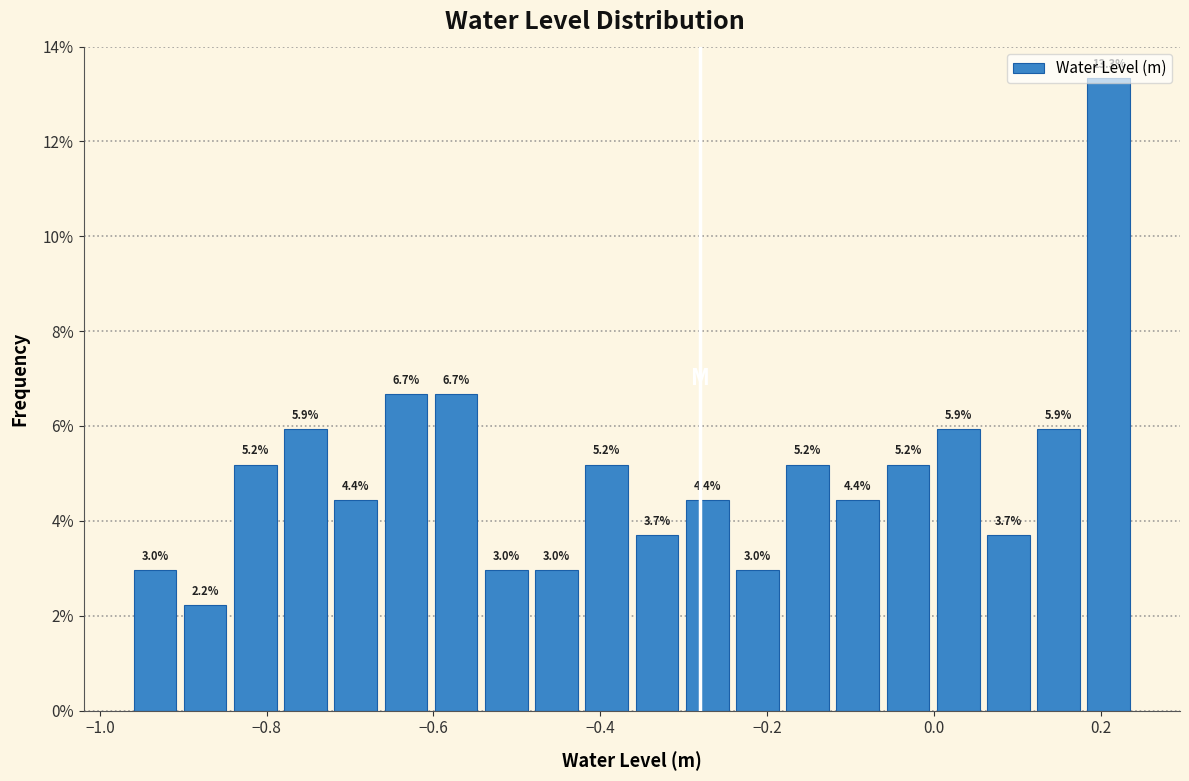

Around what value on the x-axis is the tallest bar? Give the approximate position of its centre, as read against the axis.

0.20